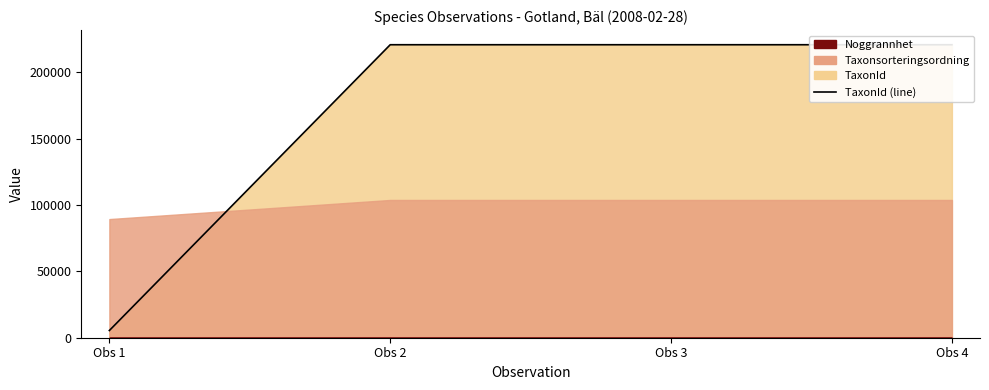

Reading right to left, extract all data points from this chart.

220785	220785	220785	5442